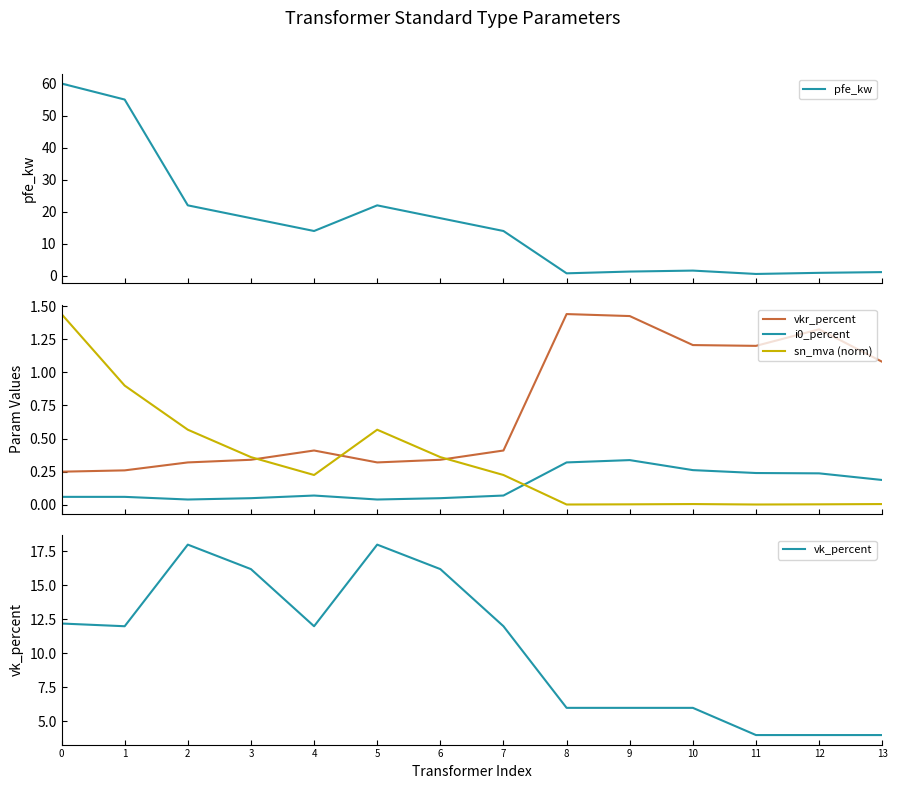

At which category does vk_percent reach its first local valley?

1